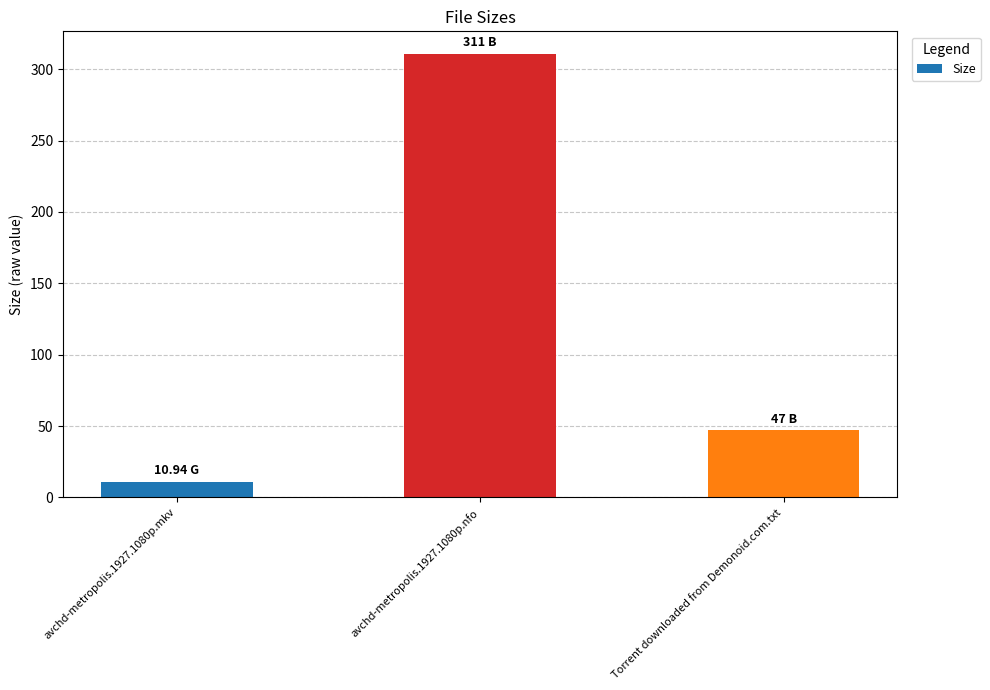

What is the value of the 2nd bar from the left?

311.0